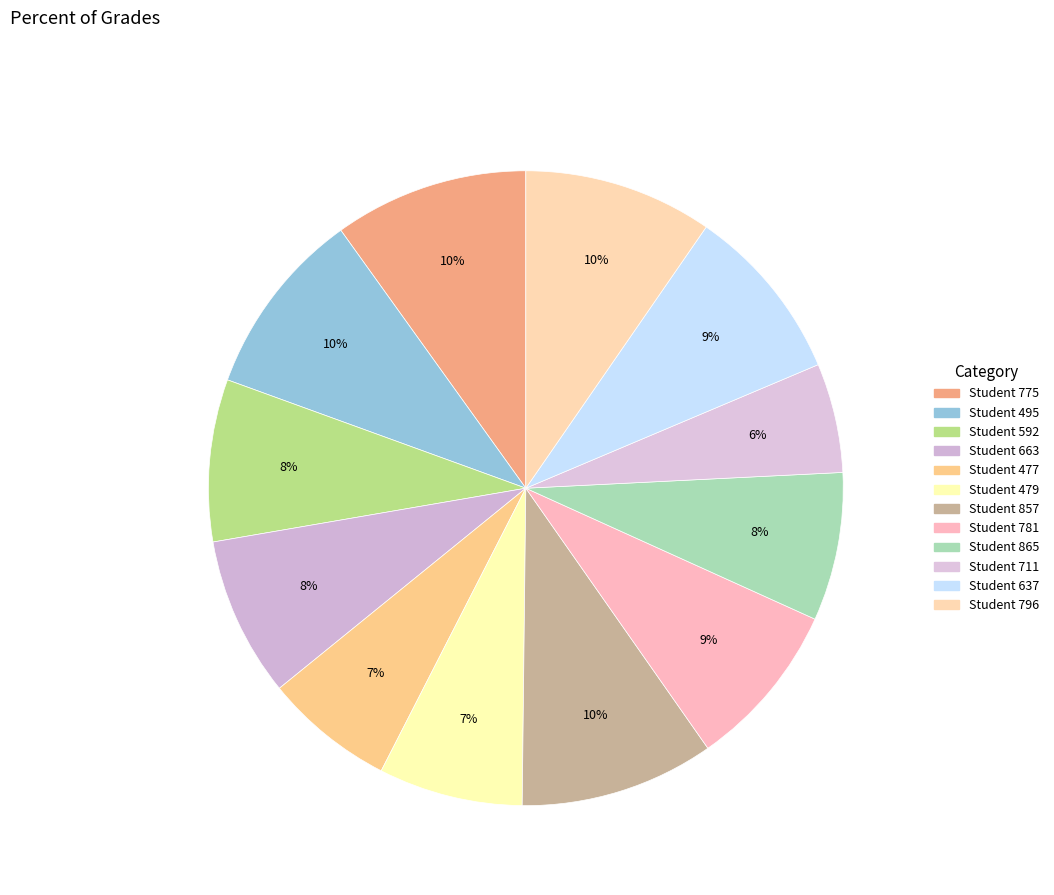

How many segments does this pie chart have?

12